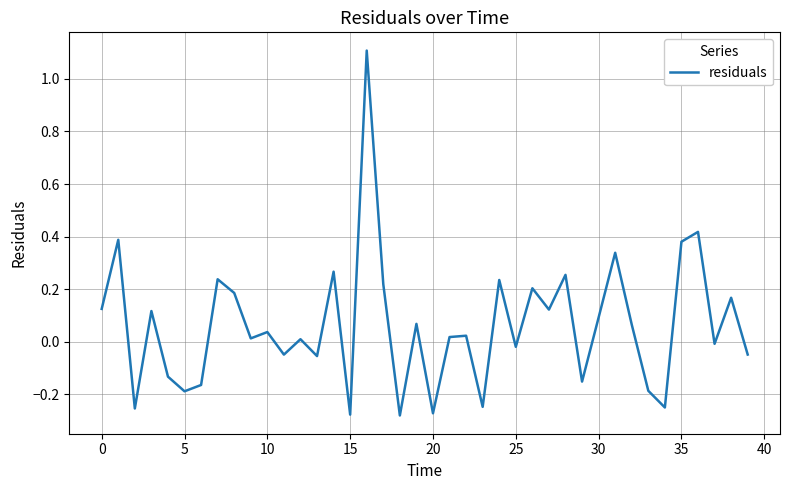

What is the sum of all values?

2.5